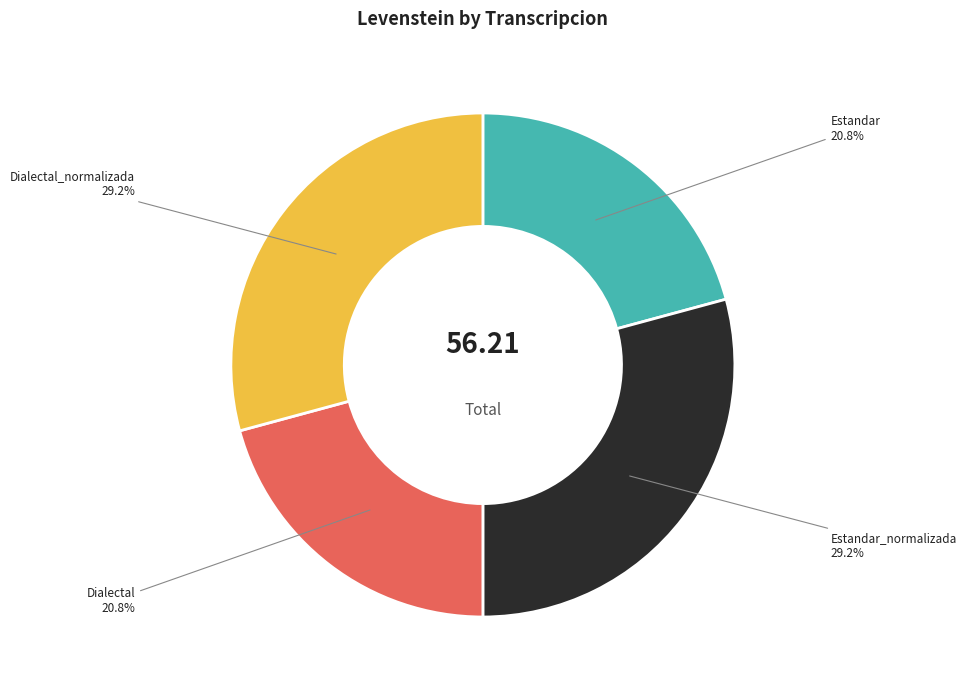

How many segments does this pie chart have?

4